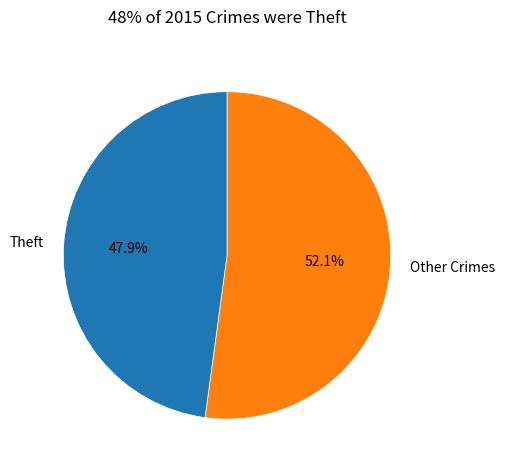

What is the largest slice in the pie chart?

Other Crimes